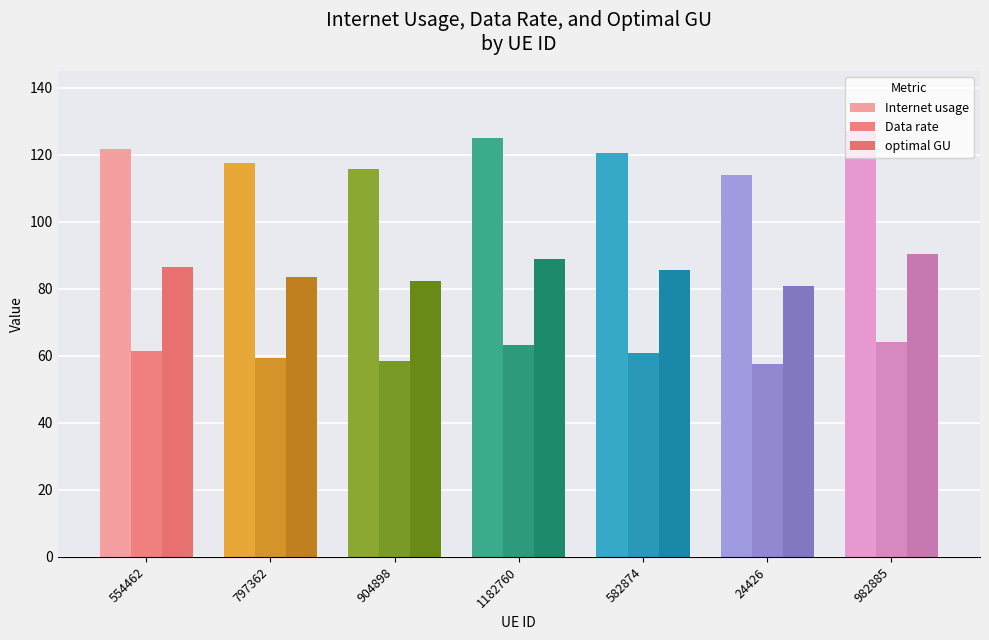

At 1182760, list the series in order from smallest to largest.

Data rate, optimal GU, Internet usage